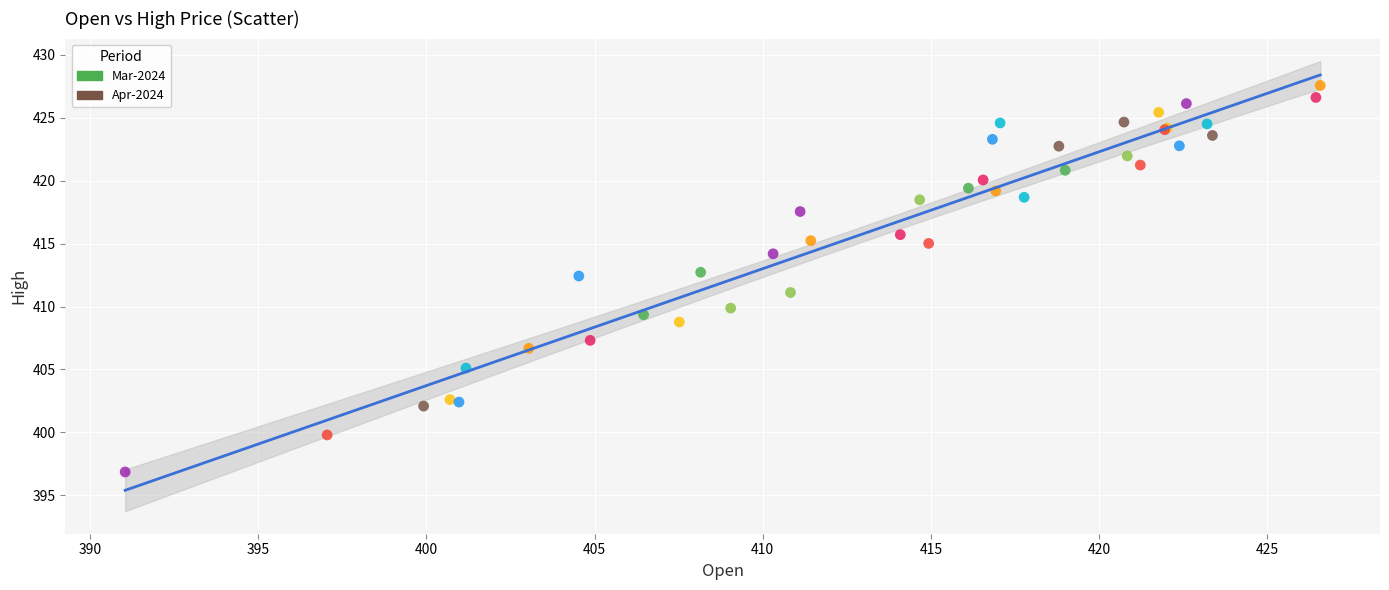

Which series has the widest spread of Y values?

Apr-2024